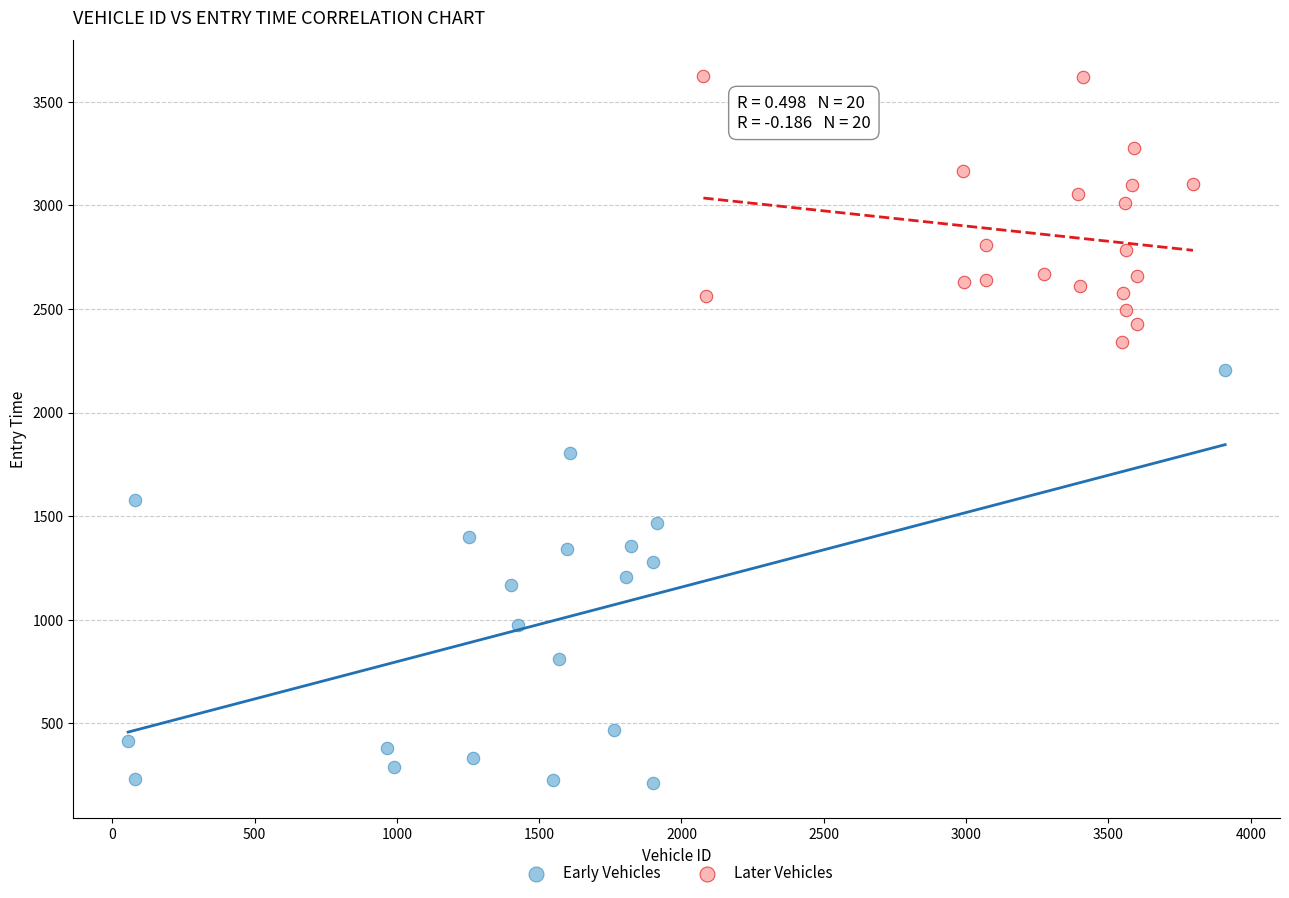

Which series has the largest Y range (max minus min)?

Early Vehicles